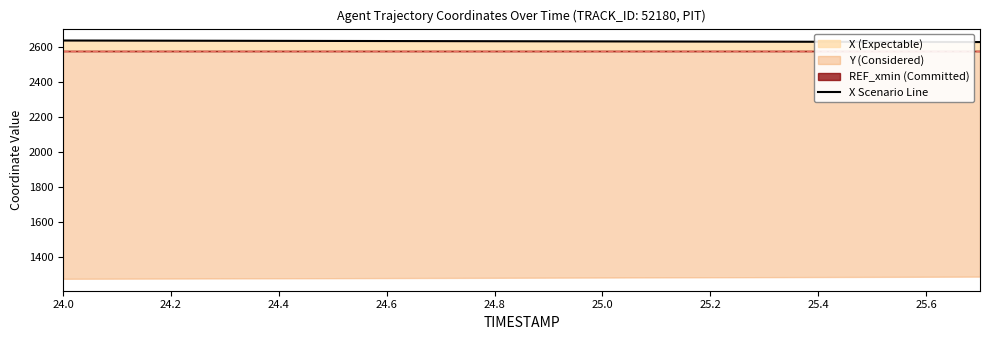

What is the difference between the second highest and minimum values?

8.3